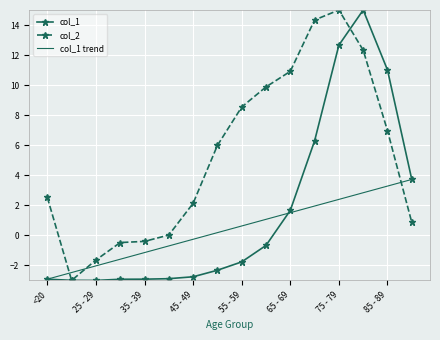

At 40 - 44, list the series in order from largest to smallest.

col_2, col_1